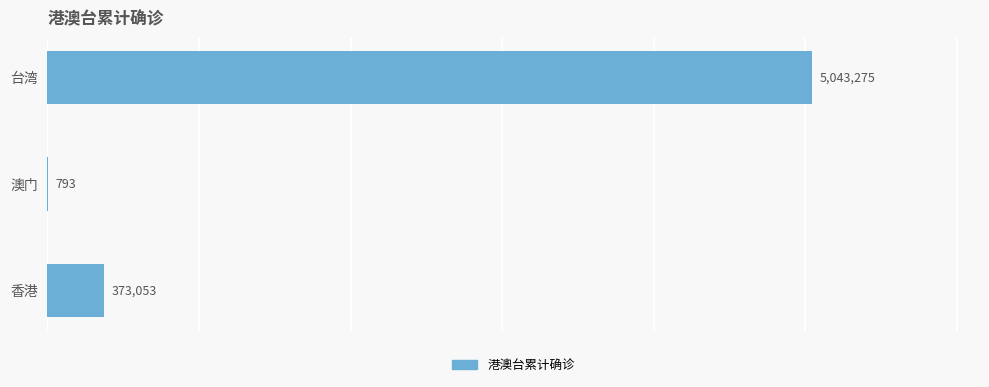

Read the value at 澳门.

793